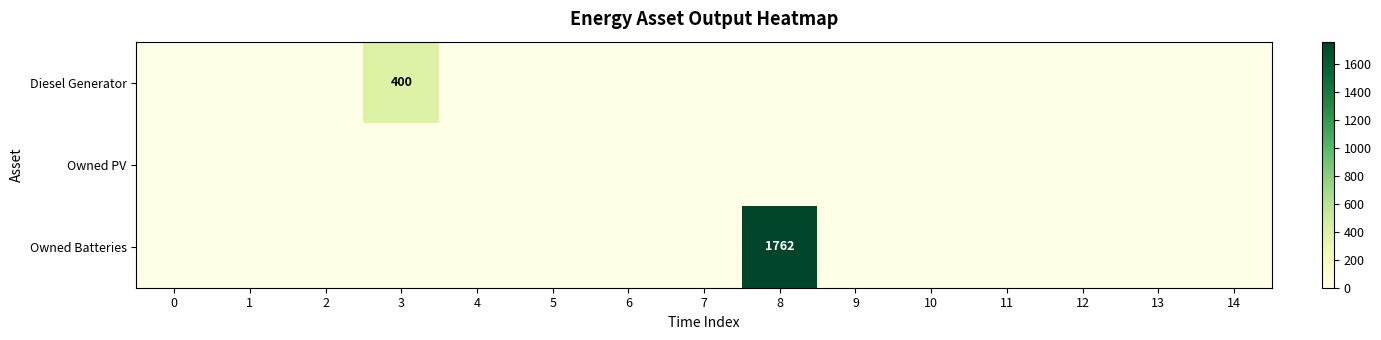

Is it true that Owned Batteries equals 2980 at 8?

False